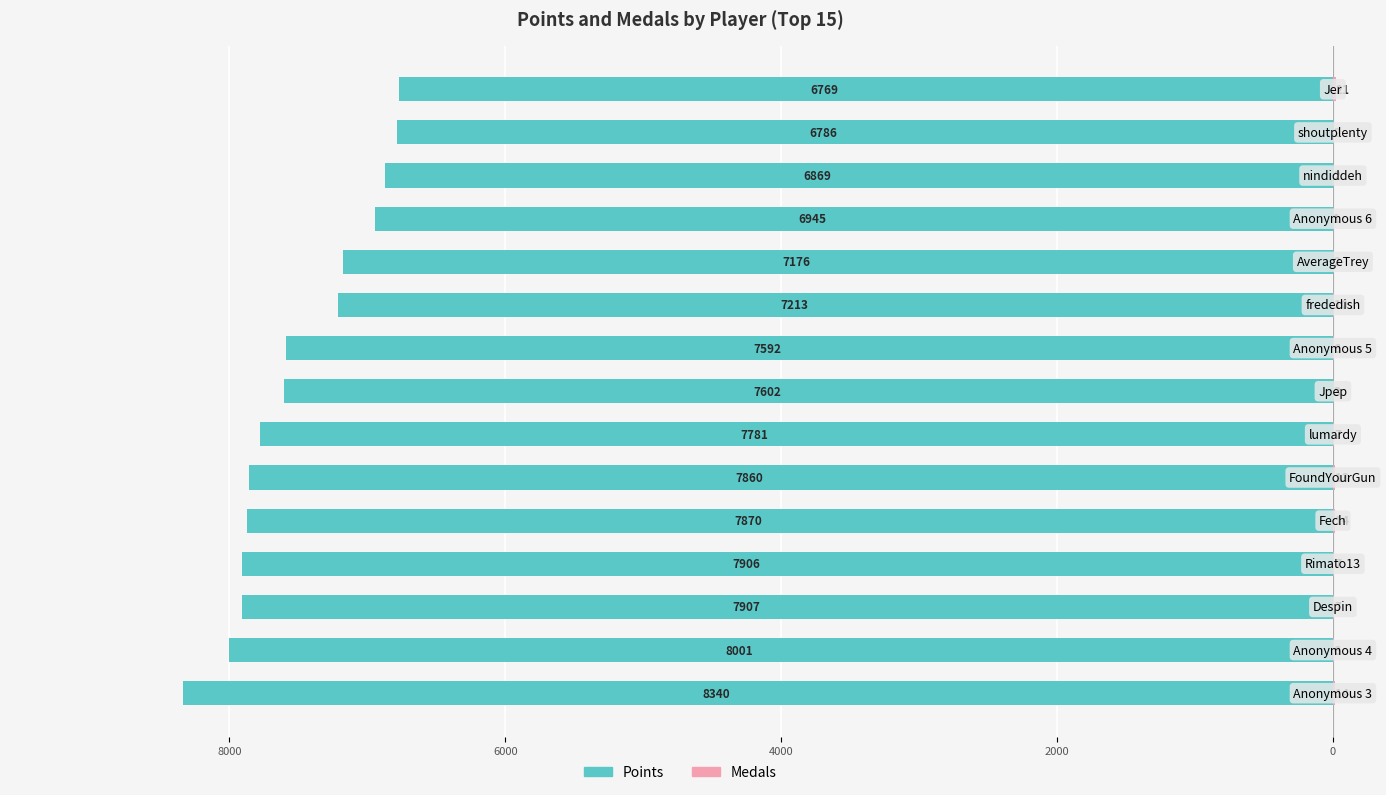

What is the sum of all Medals values?

115